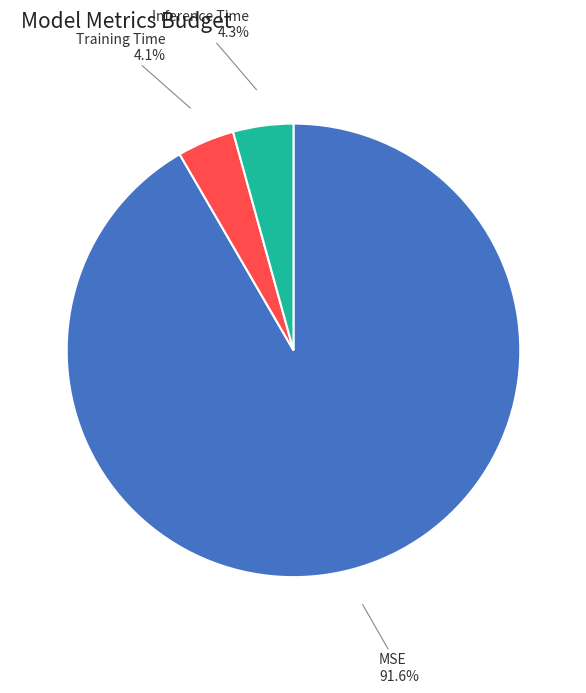

Does any single category account for the majority?

Yes